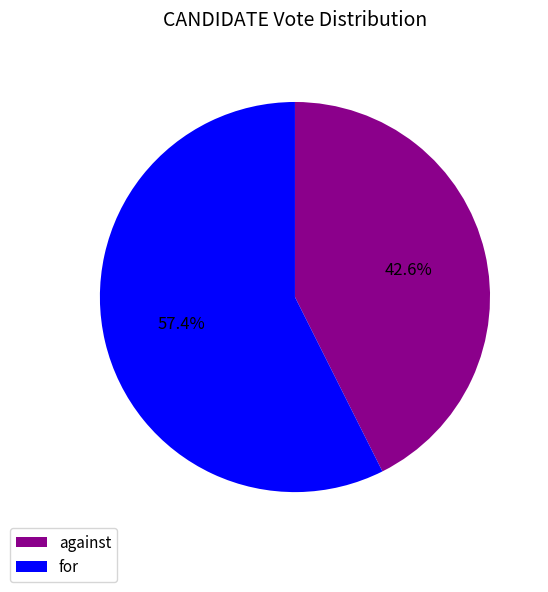

Which category accounts for the majority?

for